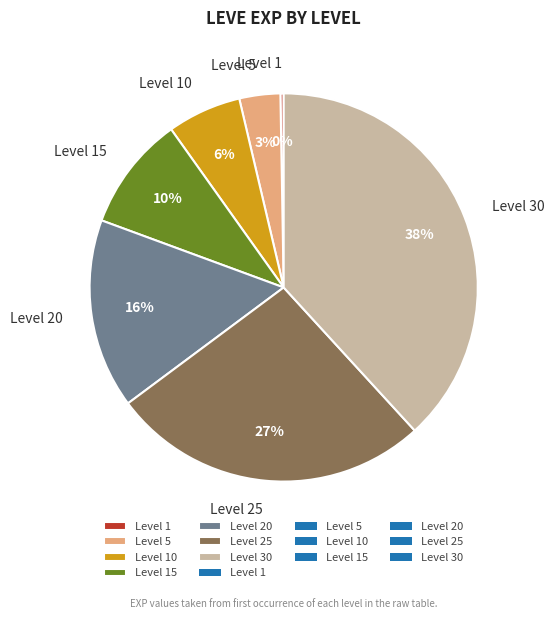

To the nearest percent, what is the difference between the largest and smallest slice percentages?

38%